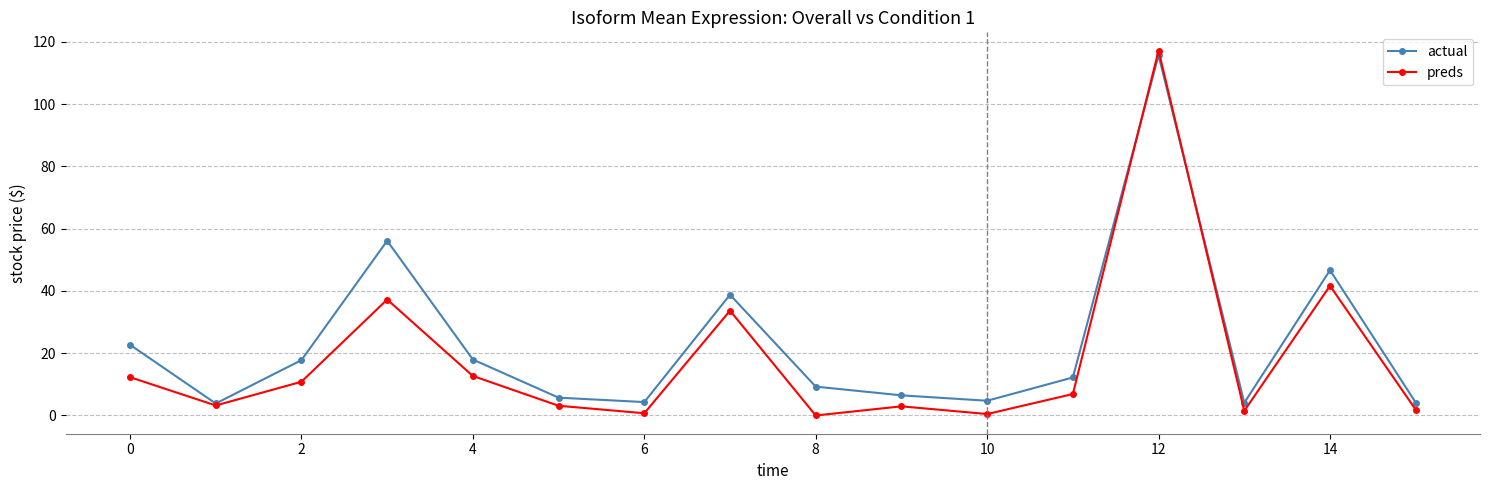

True or false: preds has more than 0 points higher than both neighbors.

True